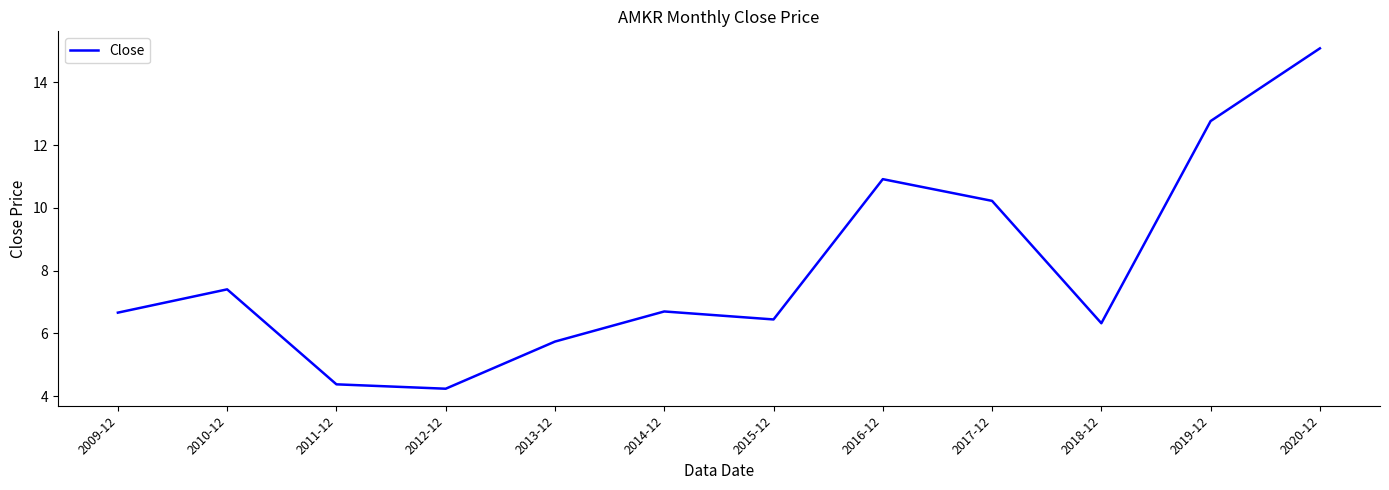

Reading left to right, transcribe all the data shown in this chart.

6.7	7.4	4.4	4.2	5.7	6.7	6.4	10.9	10.2	6.3	12.8	15.1